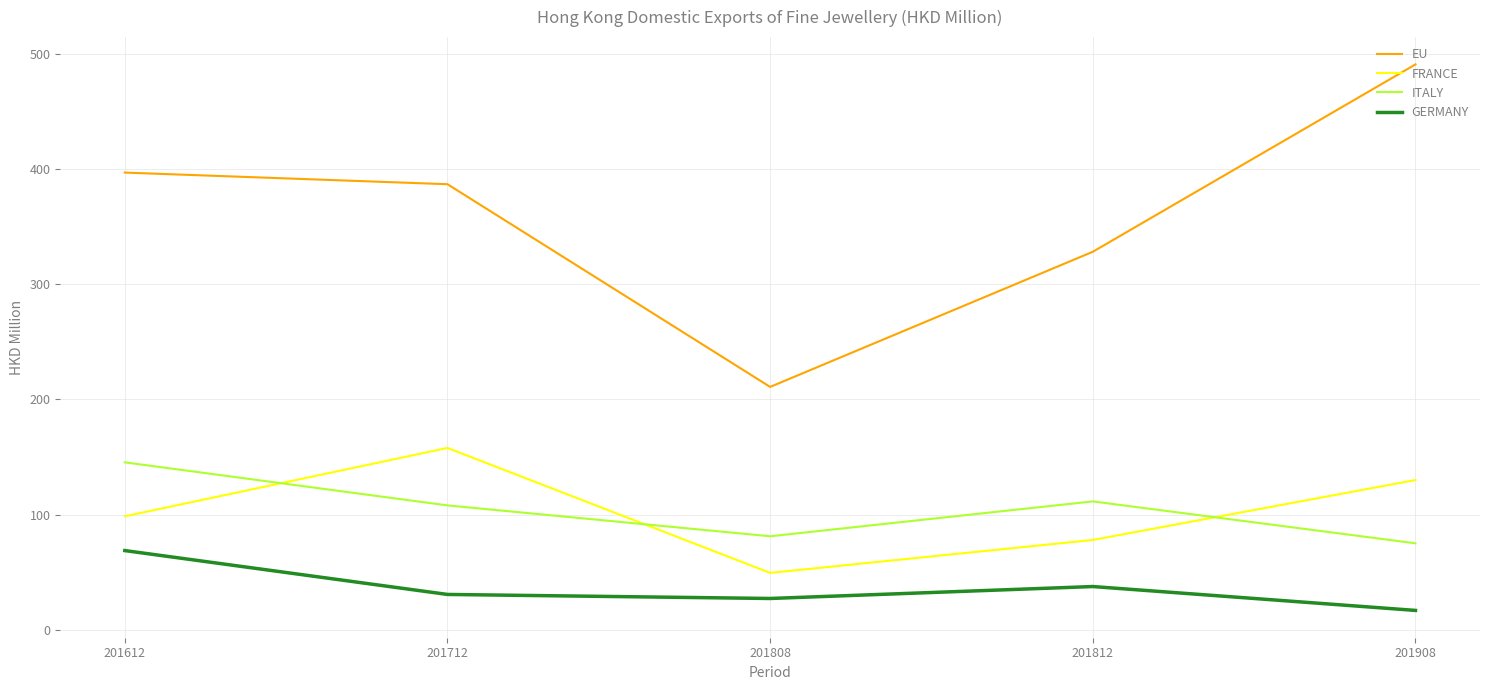

Which series has the largest range (max minus min)?

EU